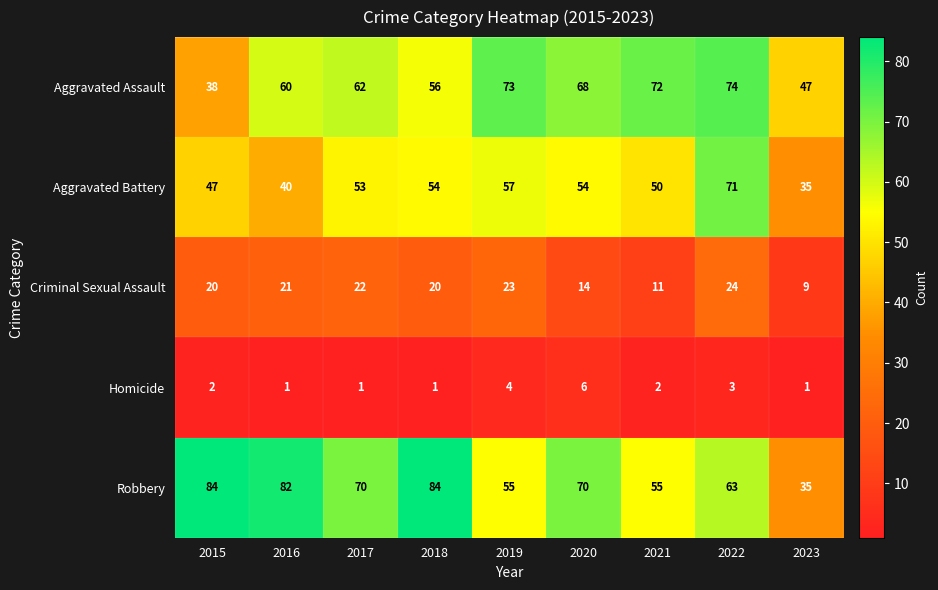

The value of Criminal Sexual Assault at 2023 is 9. True or false?

True